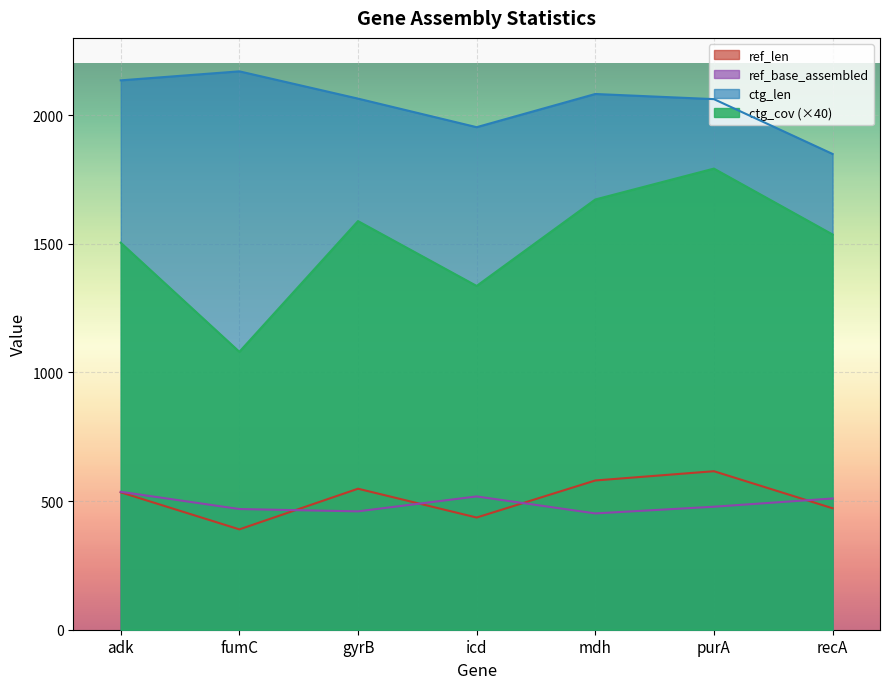

True or false: ctg_len has more than 2 points higher than both neighbors.

False